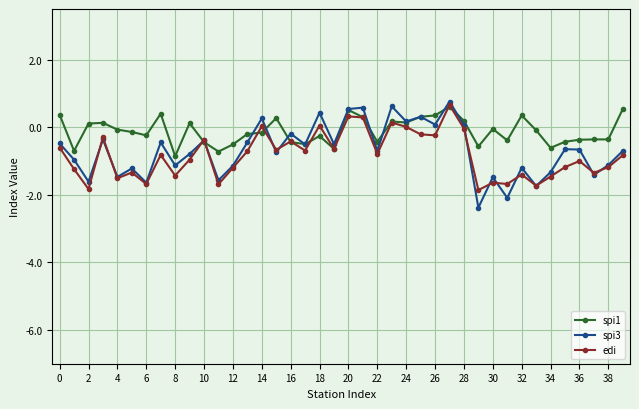

What is the smallest value displayed?

-2.4